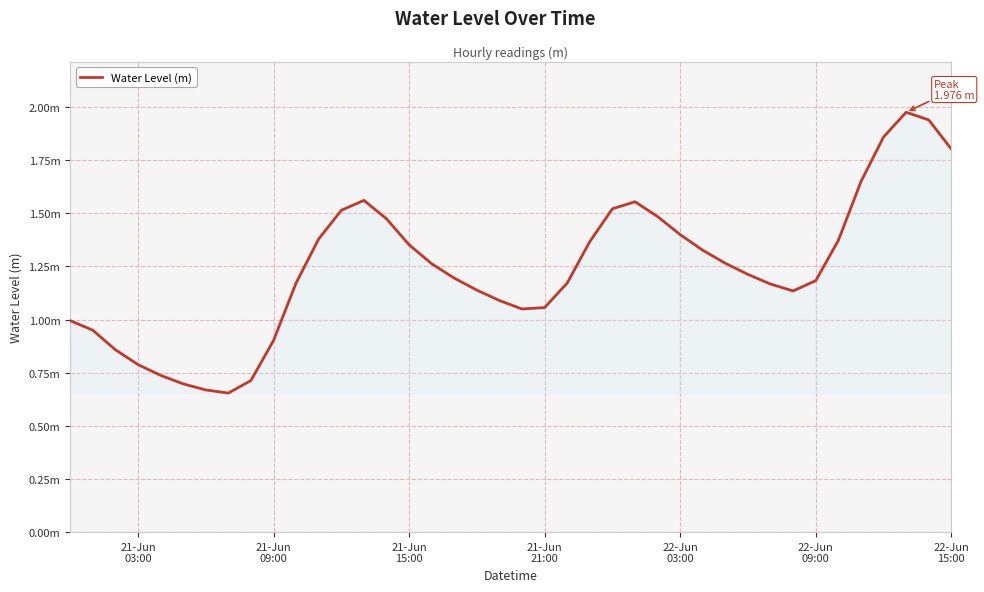

Is this an area chart (filled region under the line)?

Yes